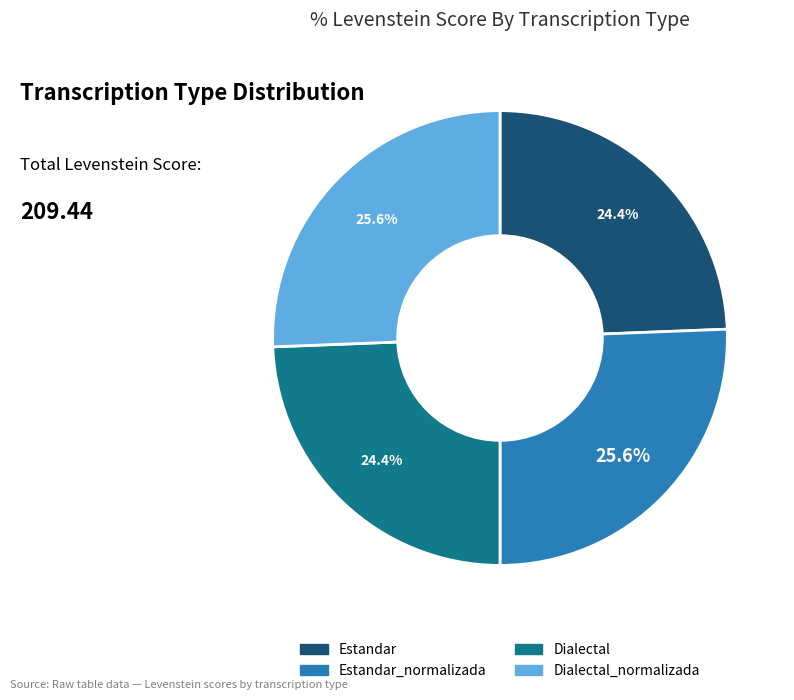

How many slices are in this pie chart?

4